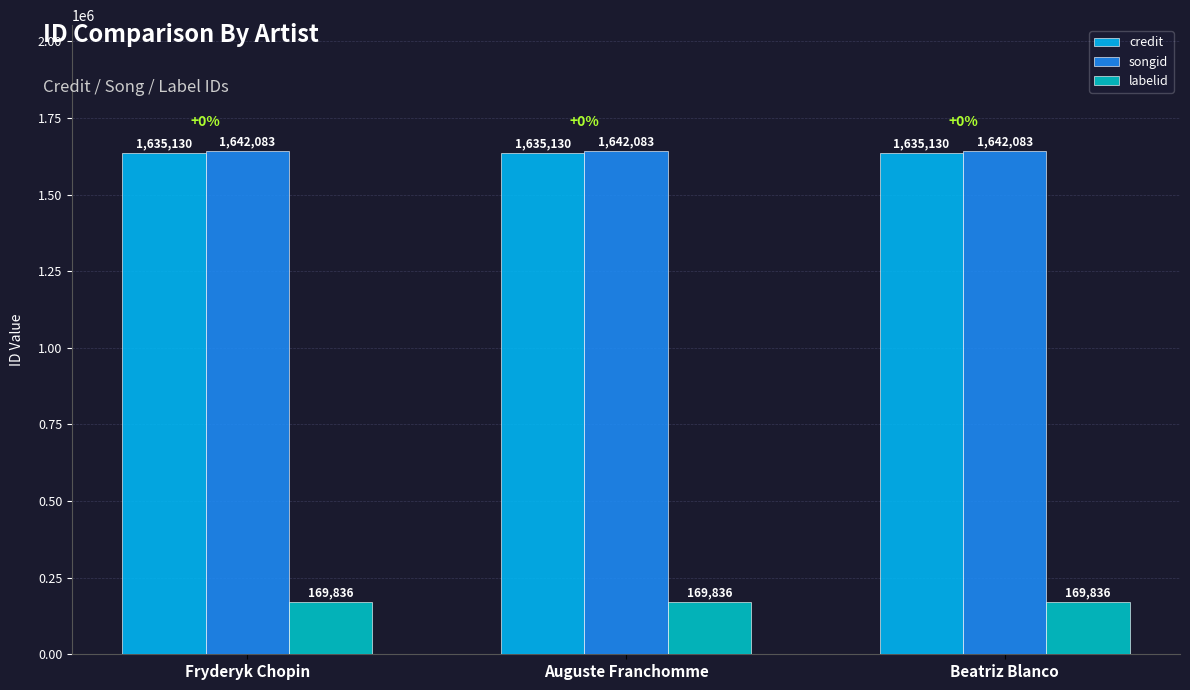

Is it true that labelid equals 169836 at Fryderyk Chopin?

True